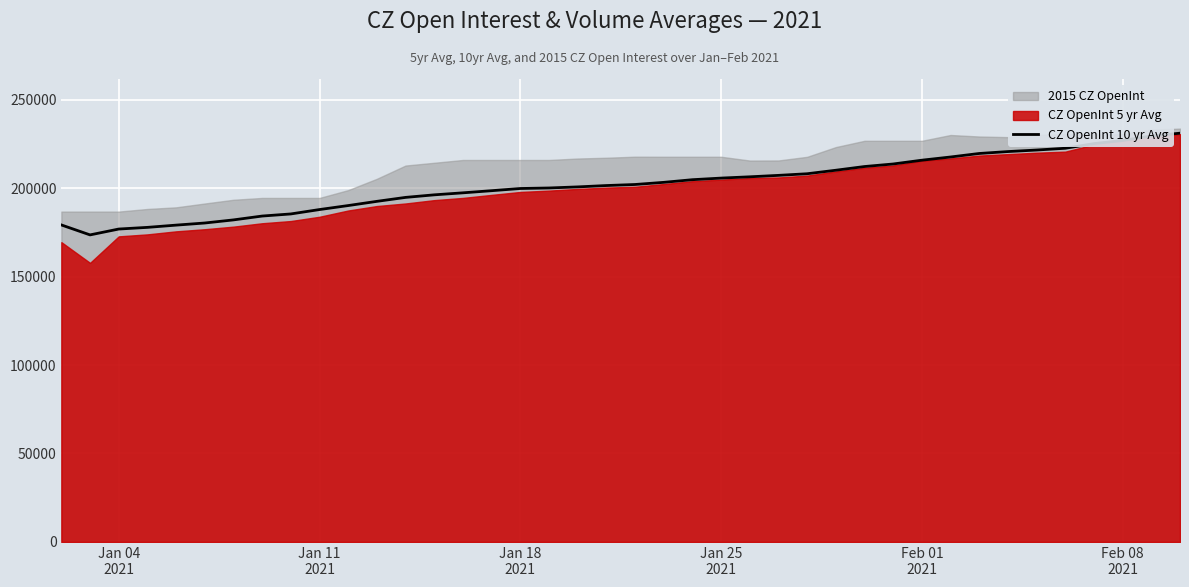

What is the maximum value for CZ OpenInt 10 yr Avg?

231023.8